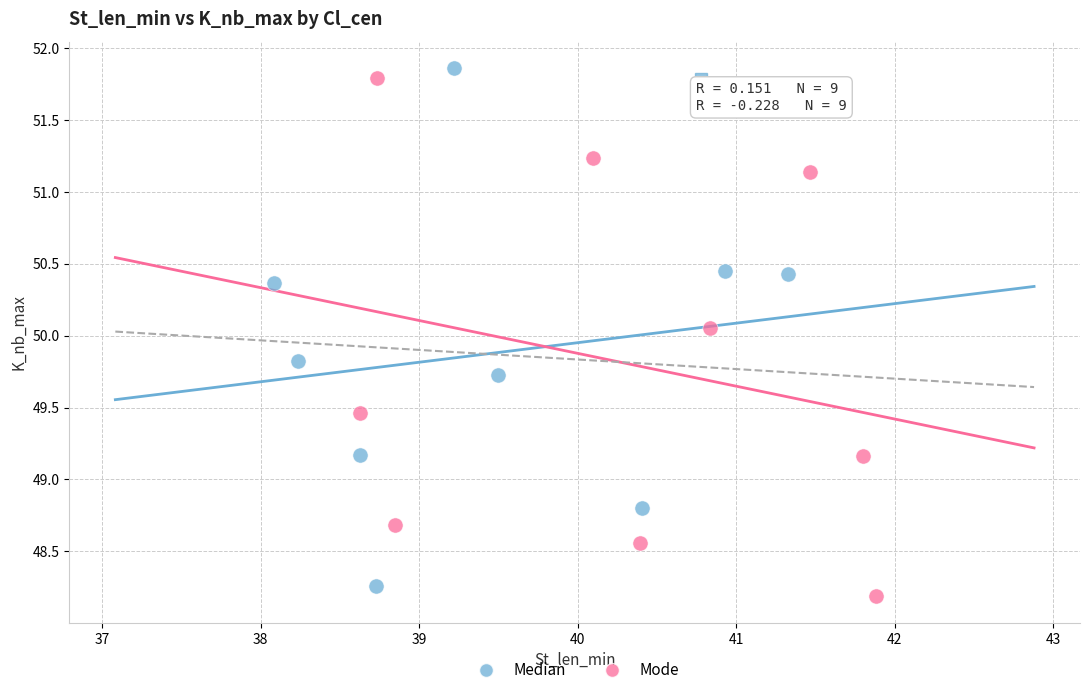

What are all the series names shown in the legend?

Median, Mode